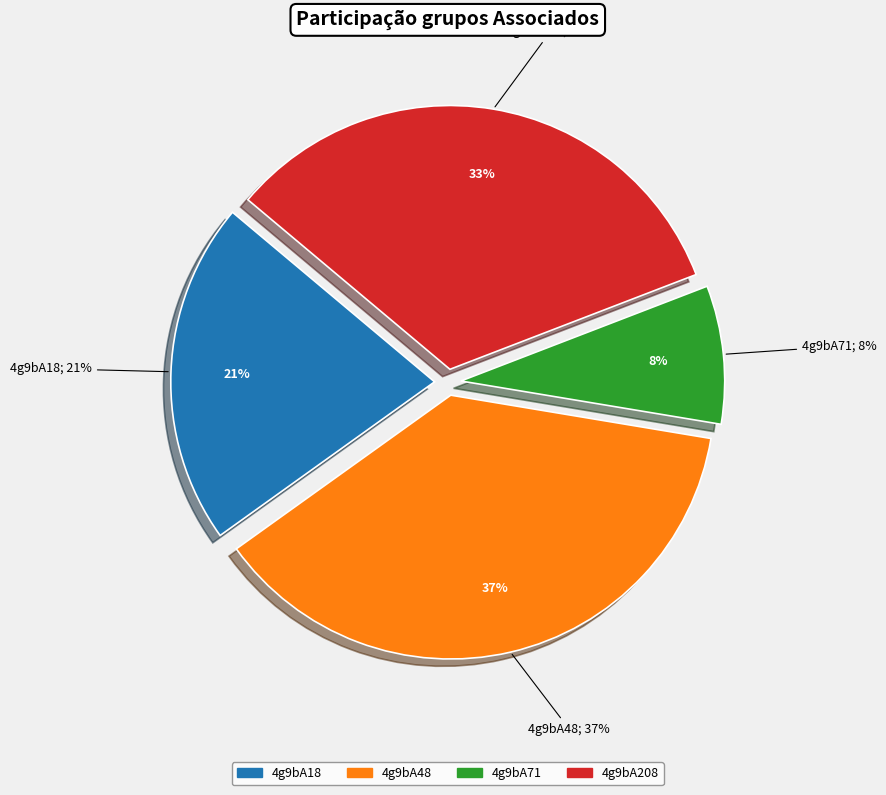

Does any single category account for the majority?

No